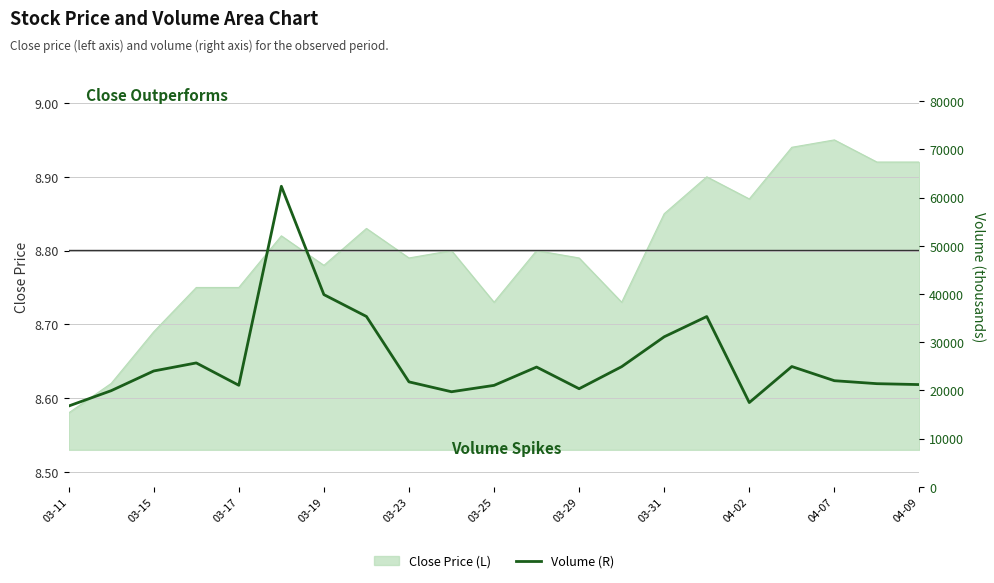

What is the difference between the maximum and minimum values?

45595.0